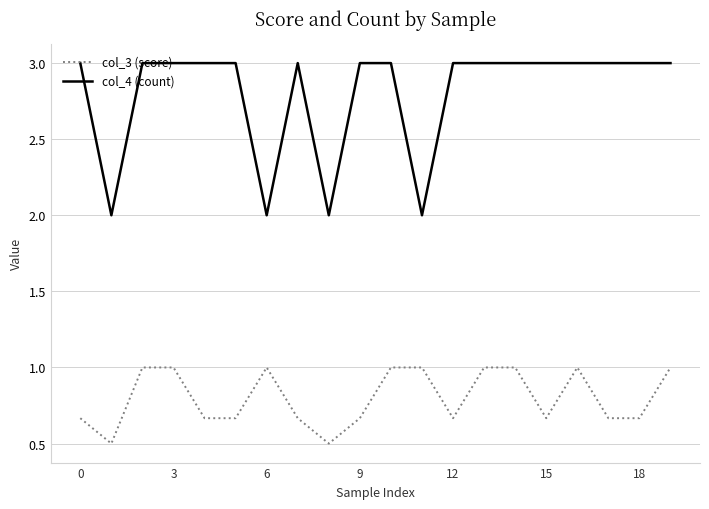

Which series has the largest total across all categories?

col_4 (count)